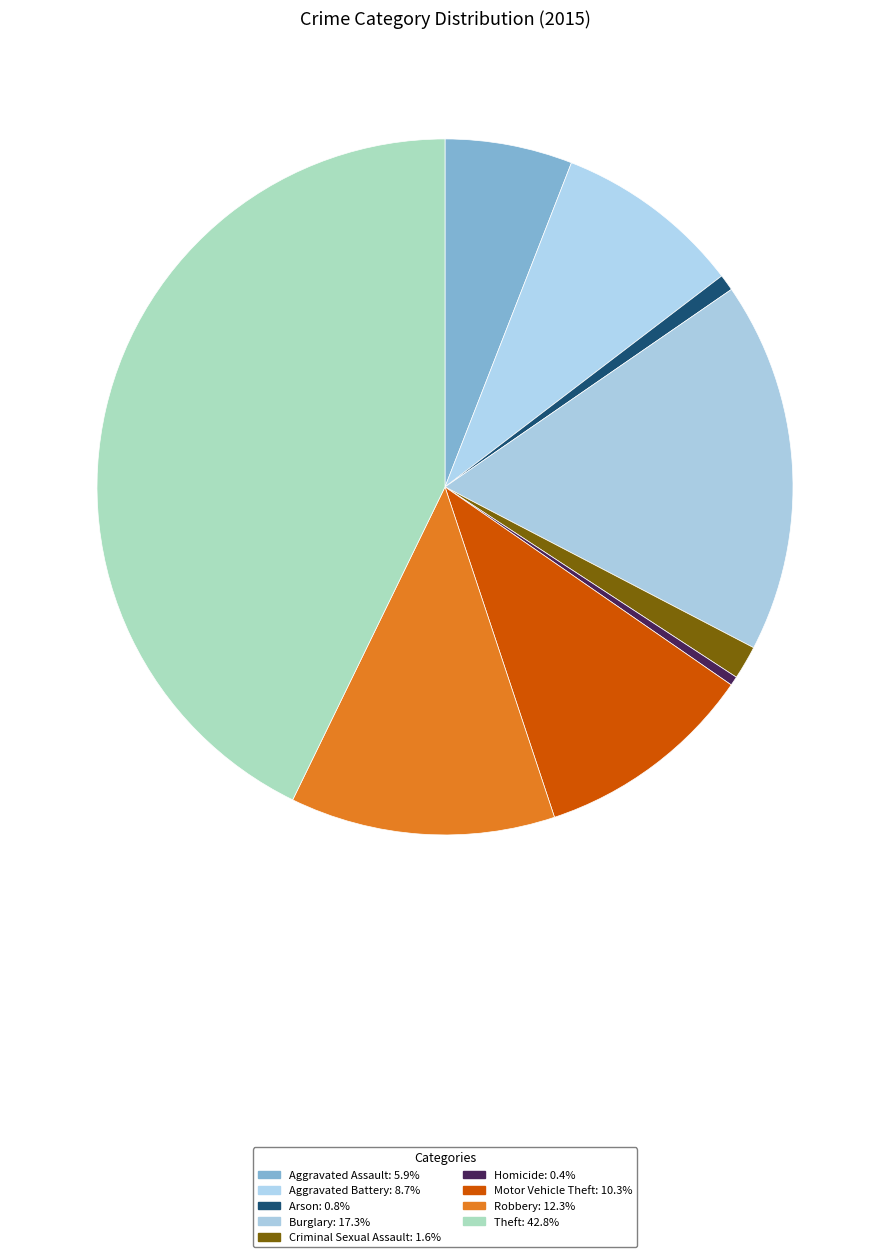

To the nearest percent, what is the combined percentage of Arson and Homicide?

1%